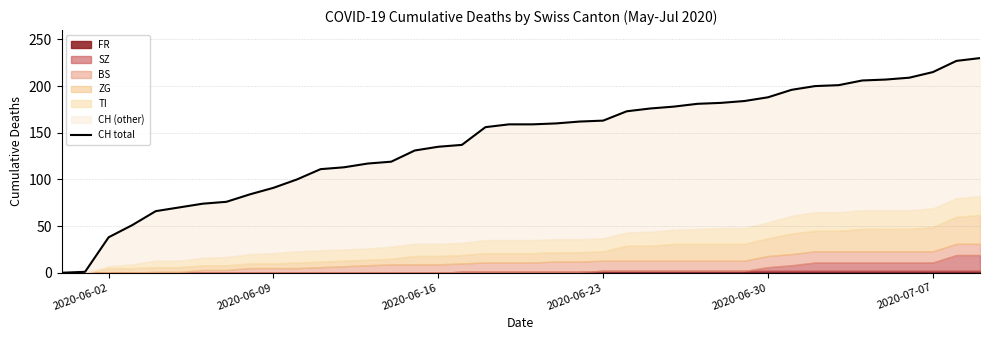

How many positive values are there?

39